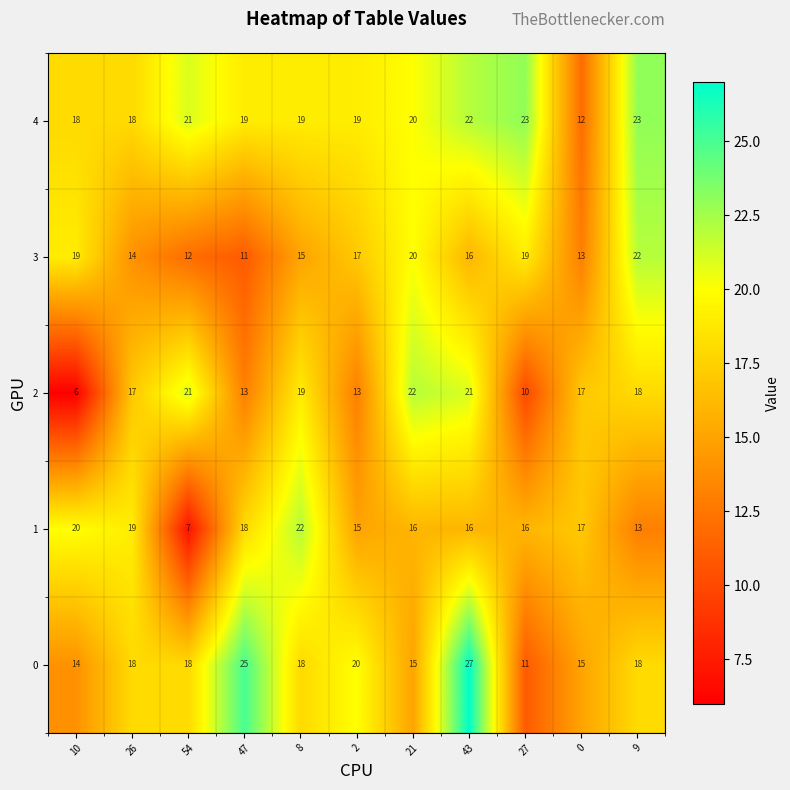

What is the difference between the second highest and minimum values in the 1 series?

13